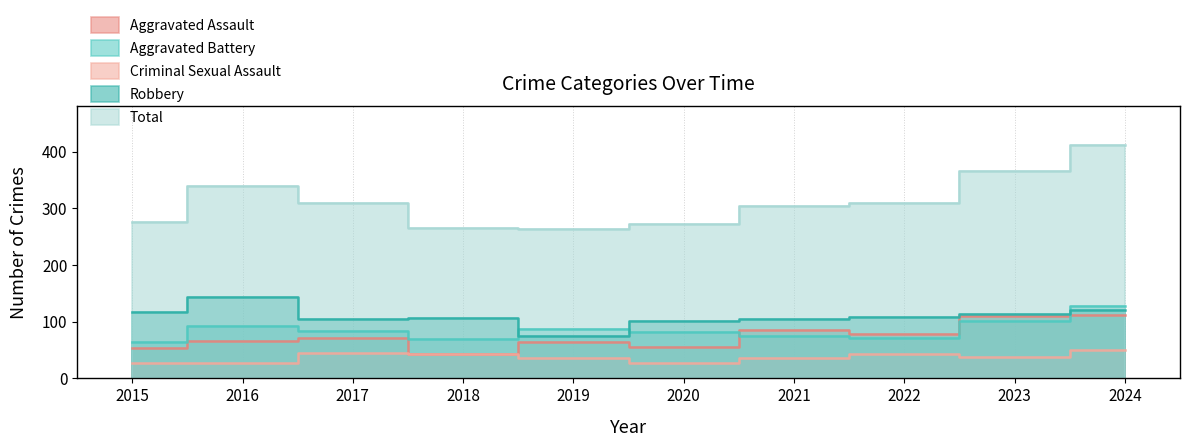

Between 2017 and 2021, which series saw the biggest shift?

Aggravated Assault